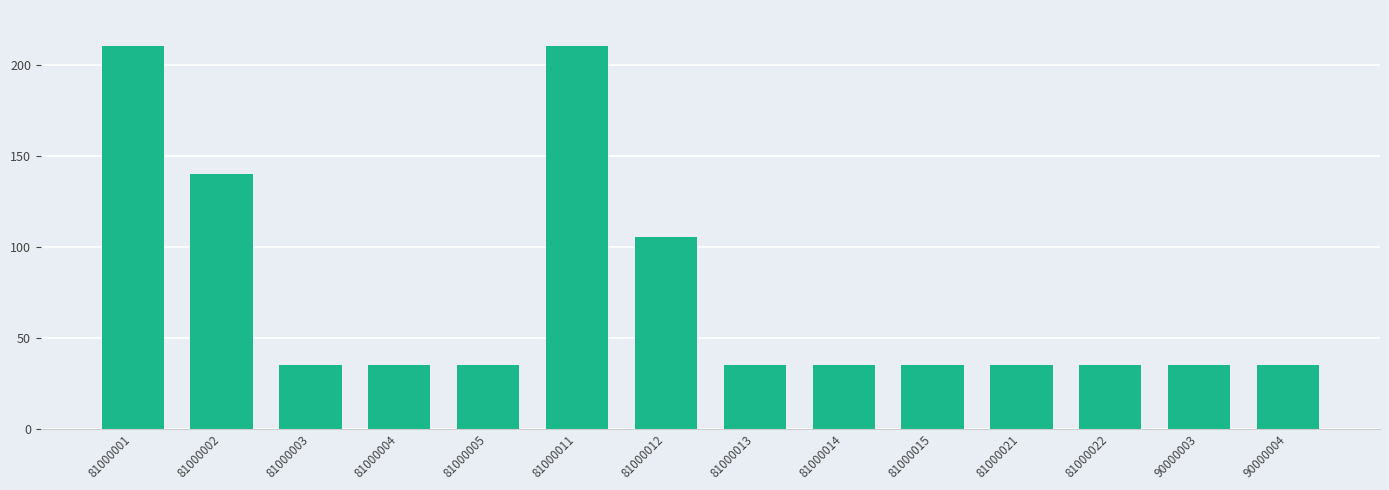

Where is the data nearest to the value 122?

81000012